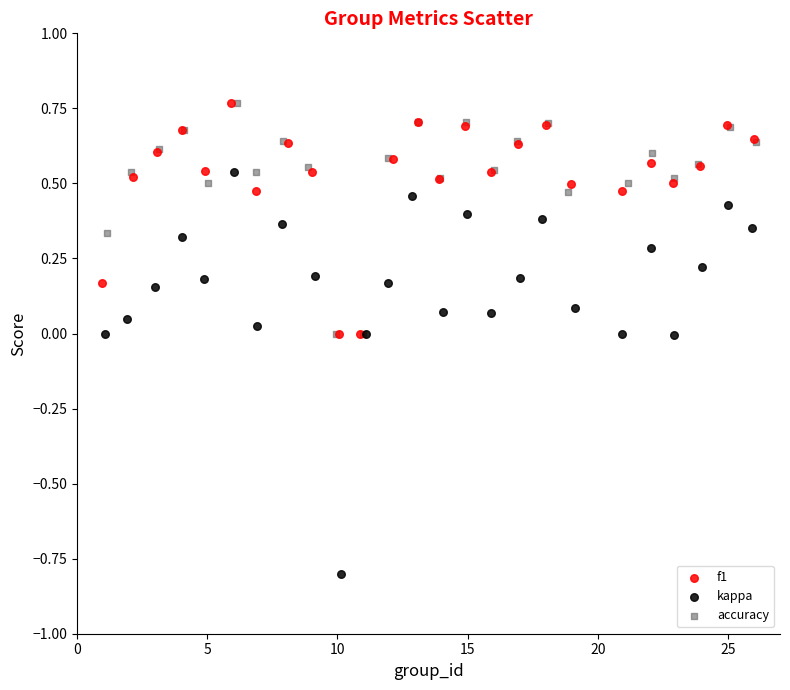

Which series has the largest Y range (max minus min)?

kappa